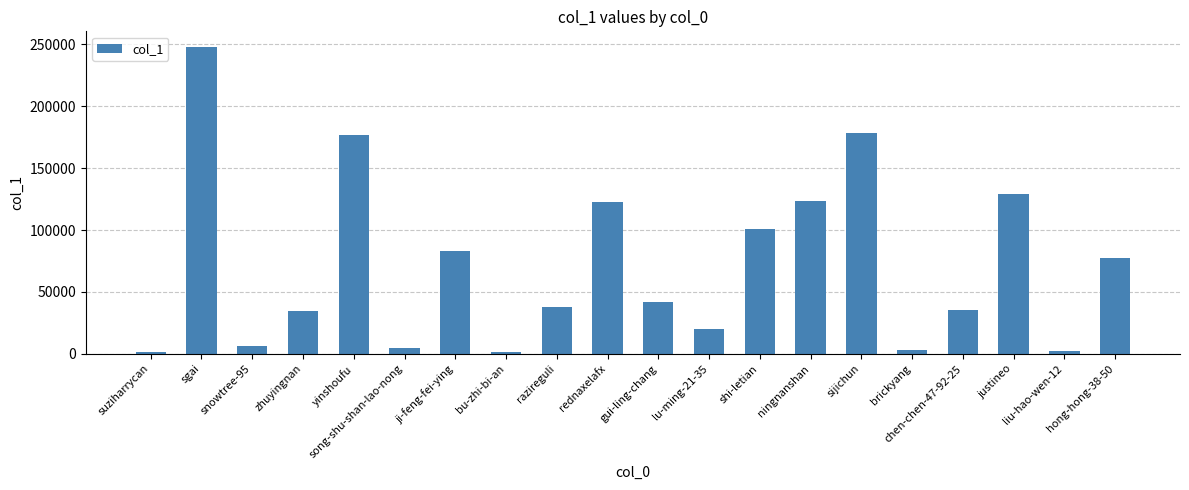

Which category has the highest value across all series?

sgai